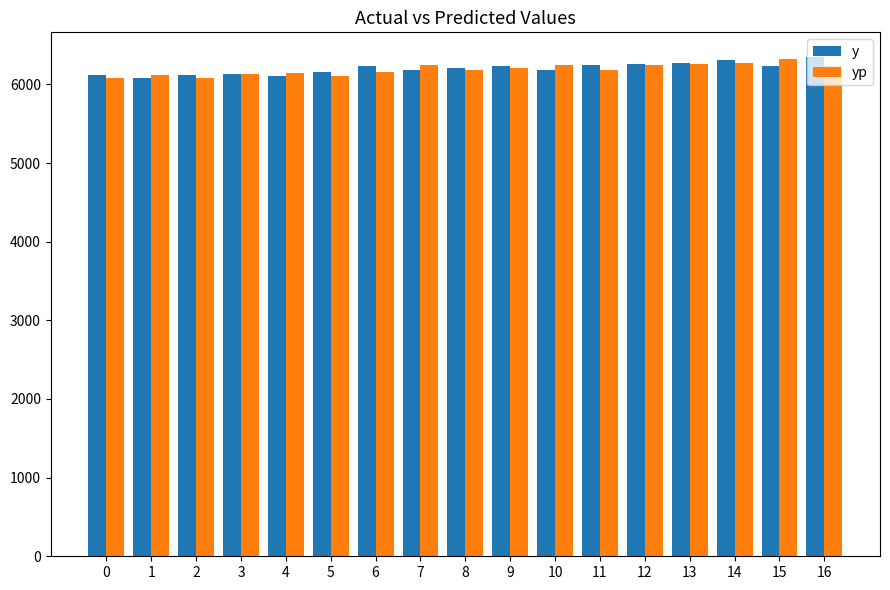

True or false: yp has a value of 9868.3 at 1.

False